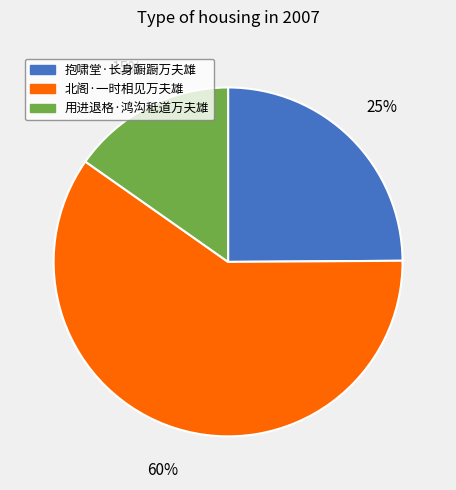

To the nearest percent, what is the difference between the 用进退格·鸿沟秪道万夫雄 and 北阁·一时相见万夫雄 slice percentages?

45%